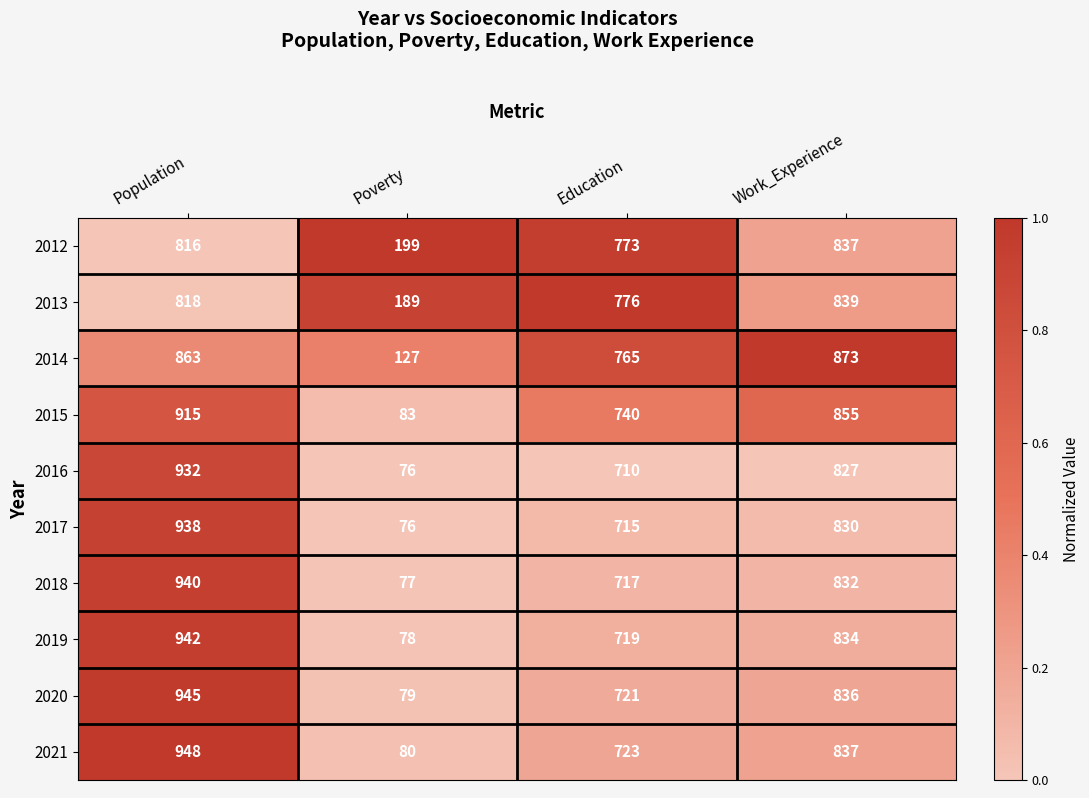

Where is 2018 nearest to the value 508?

Education